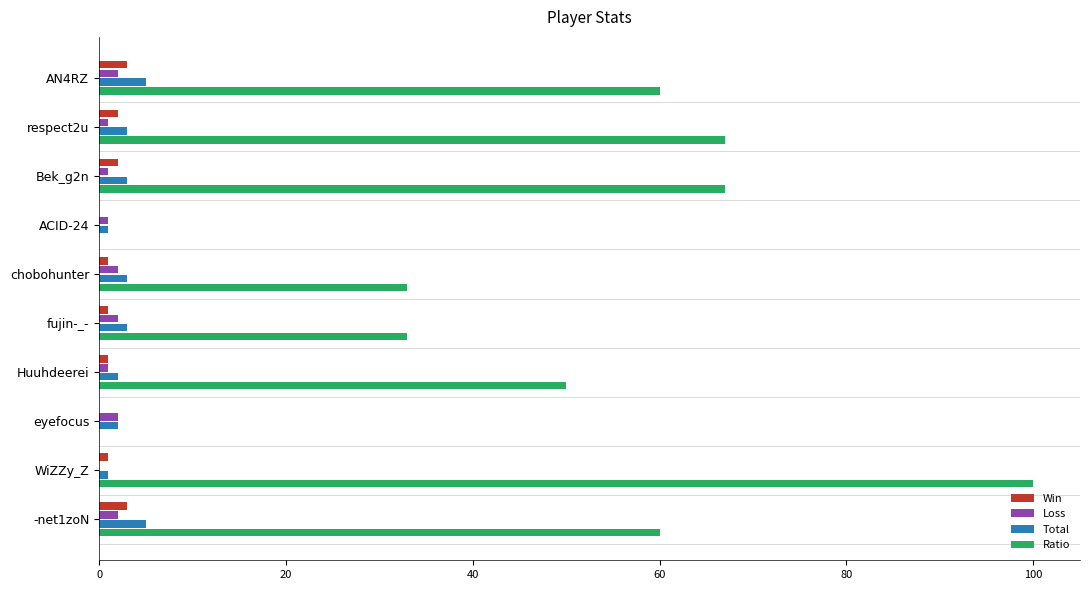

True or false: Ratio has a value of 50 at fujin-_-.

False